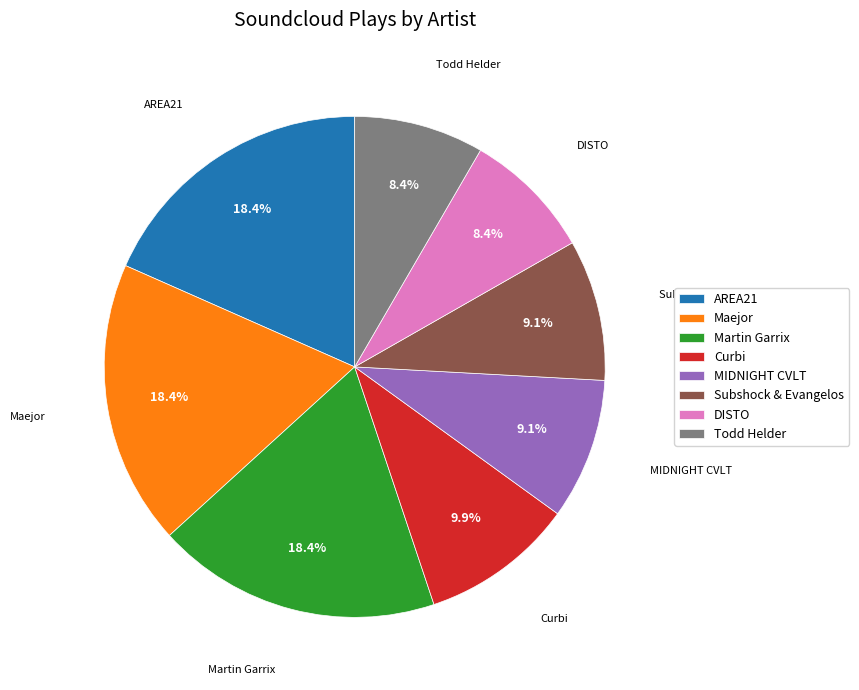

What portion of the pie excludes Subshock & Evangelos?

90.9%